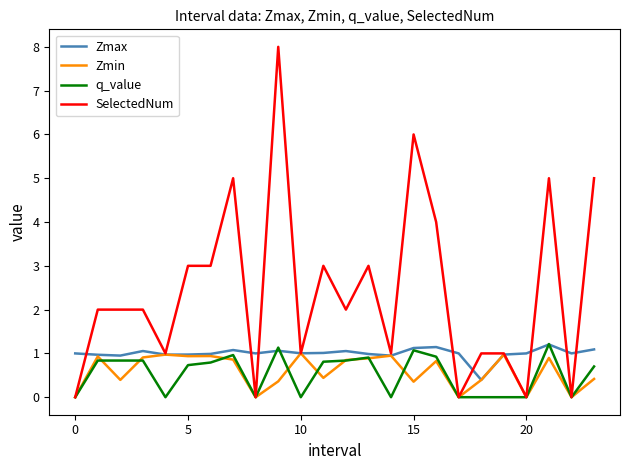

Which series has the largest total across all categories?

SelectedNum